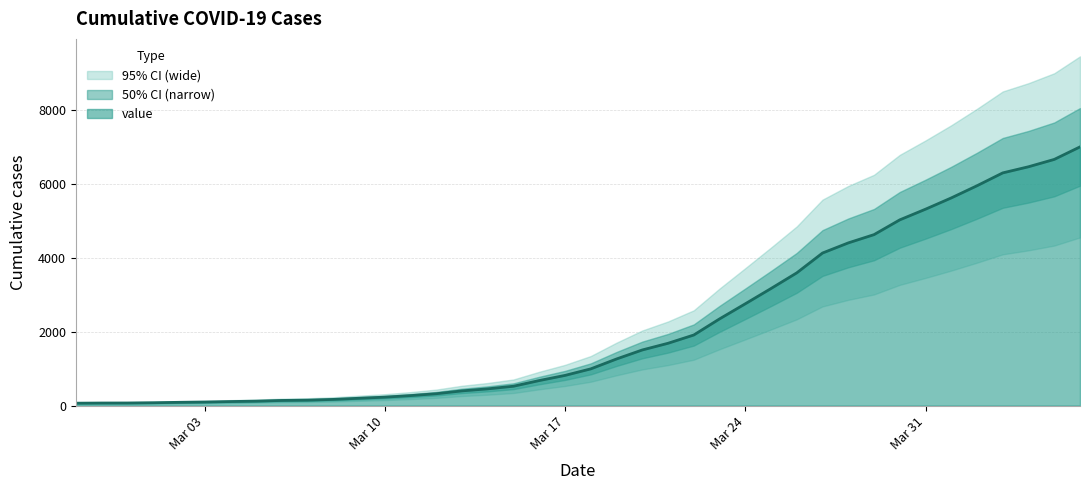

What is the change in value from 2020-02-27 to 2020-03-17?

+752